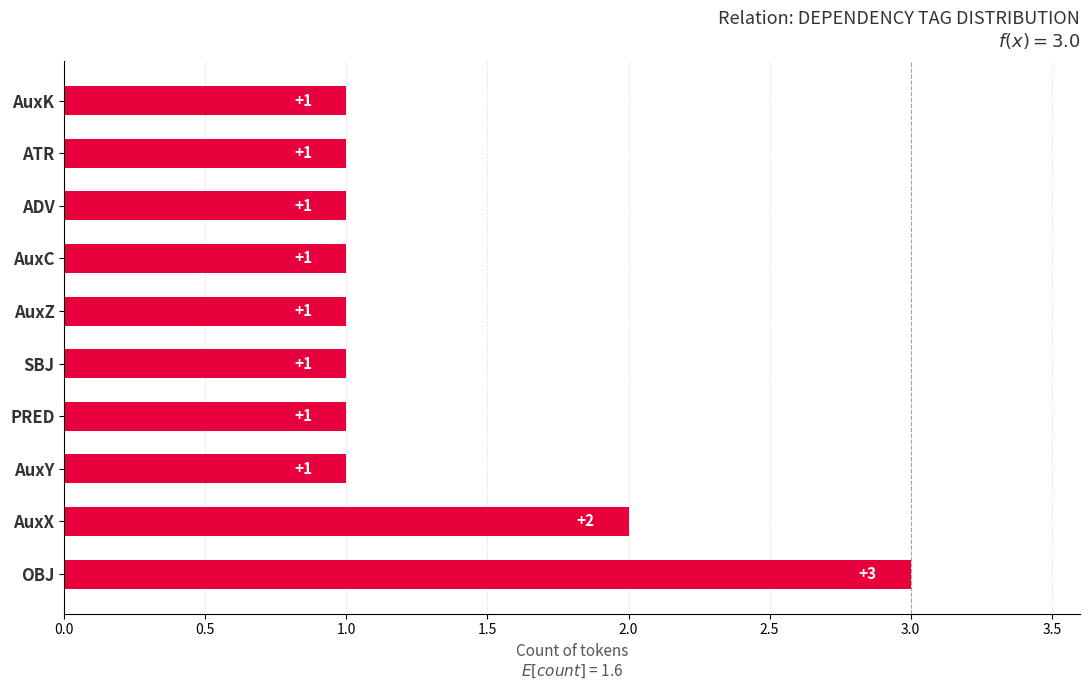

The chart shows a value of 2 at ADV. True or false?

False